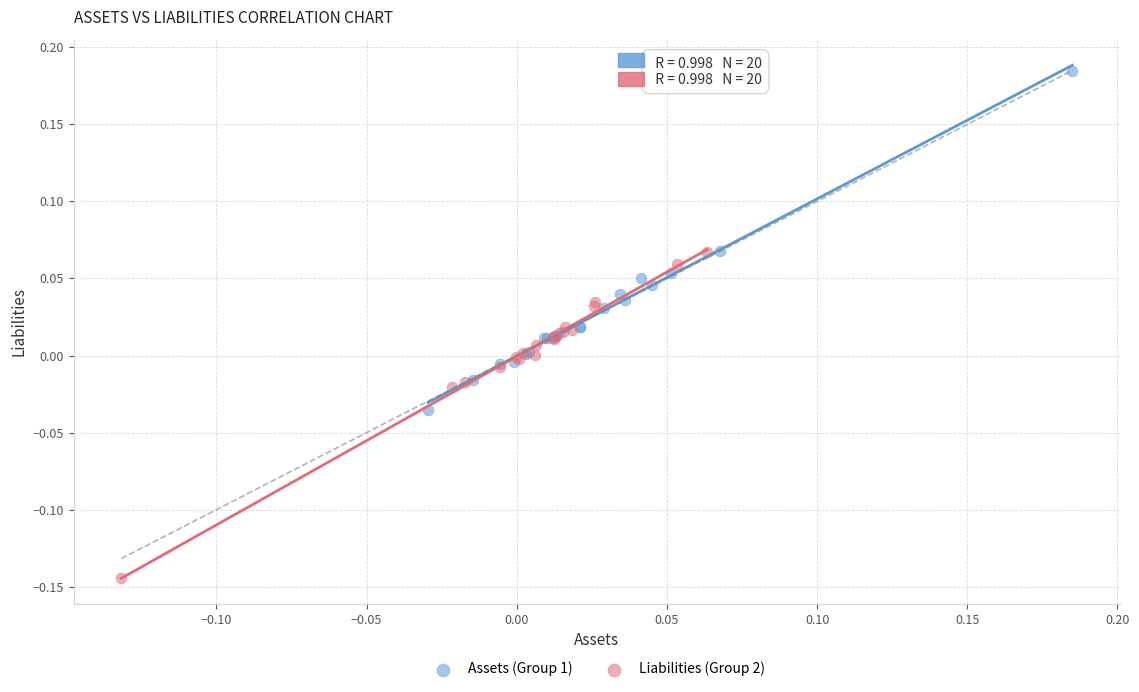

Which series reaches the minimum Y coordinate?

Liabilities (Group 2)